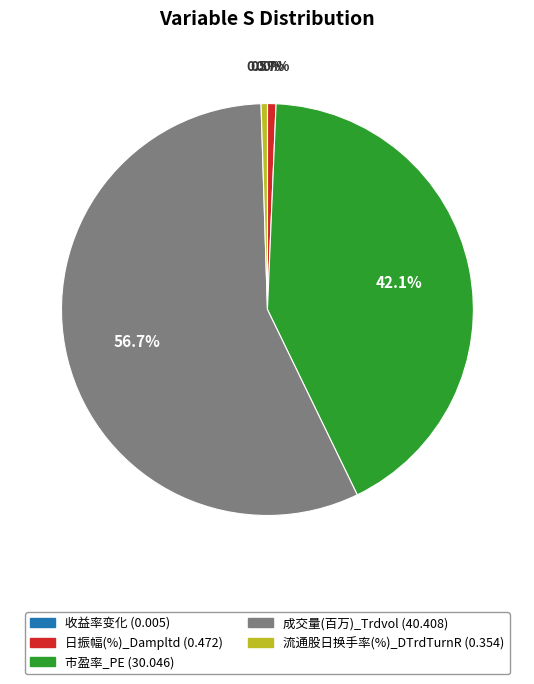

Which category has the biggest portion of the pie?

成交量(百万)_Trdvol